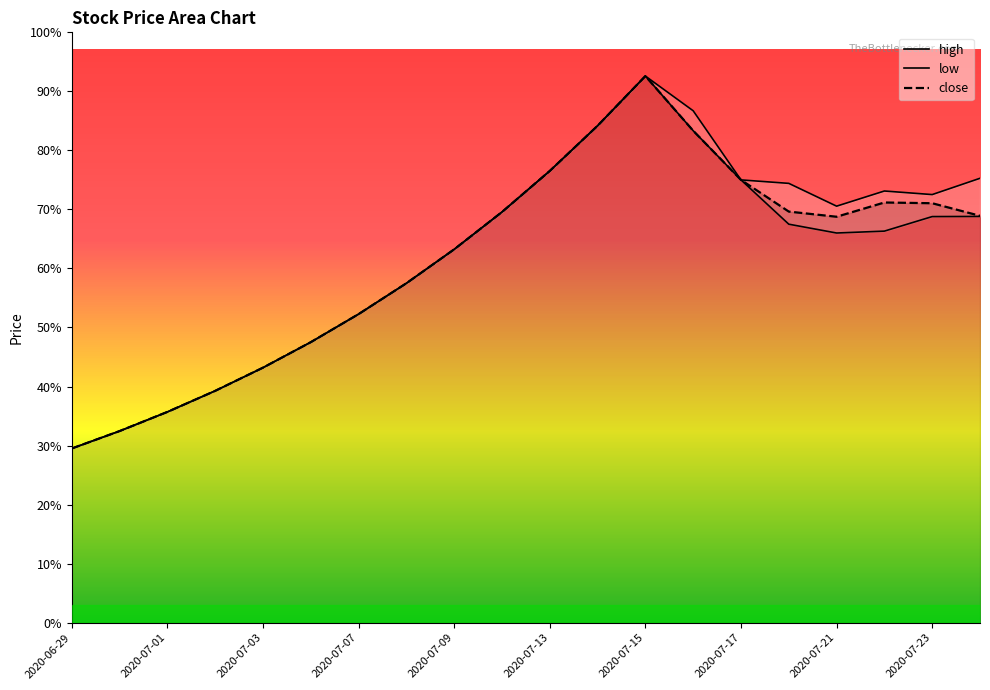

Does the chart display data point markers on the line(s)?

No